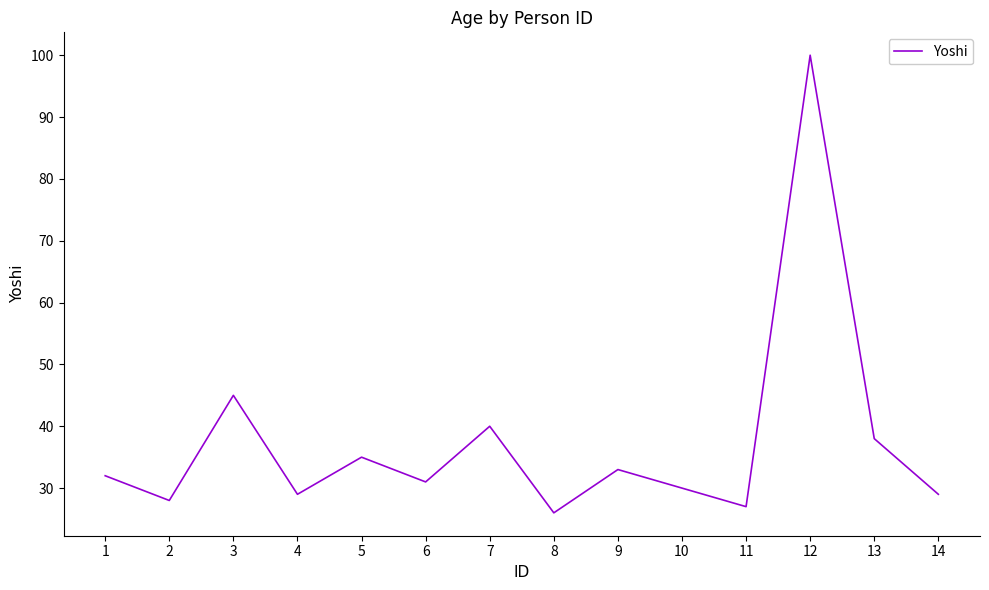

Read the value at 5, to the nearest 10.

40